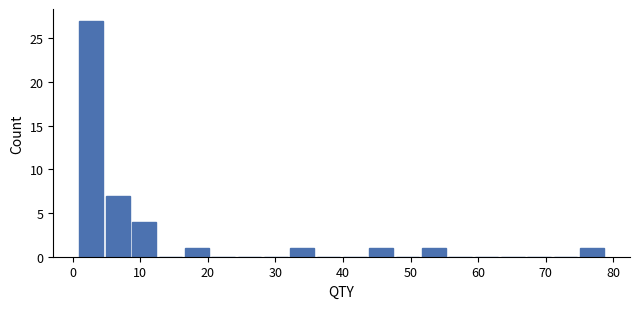

Around what value on the x-axis is the tallest bar? Give the approximate position of its centre, as read against the axis.

3